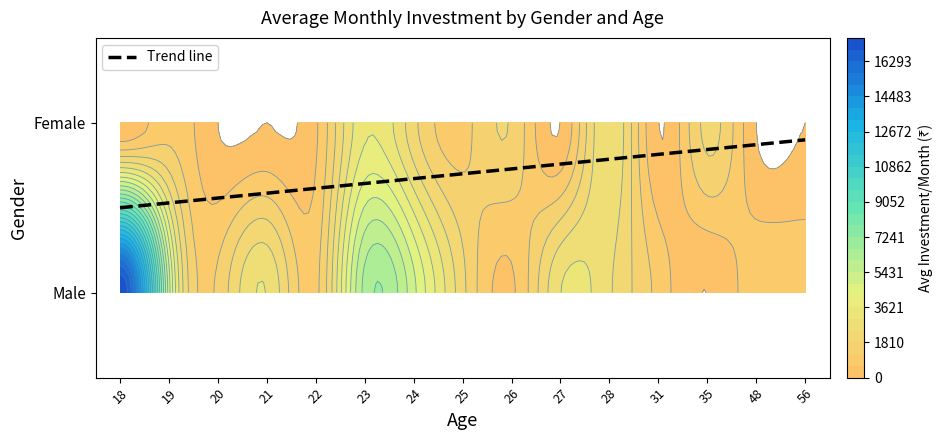

What is the greatest value displayed?

17500